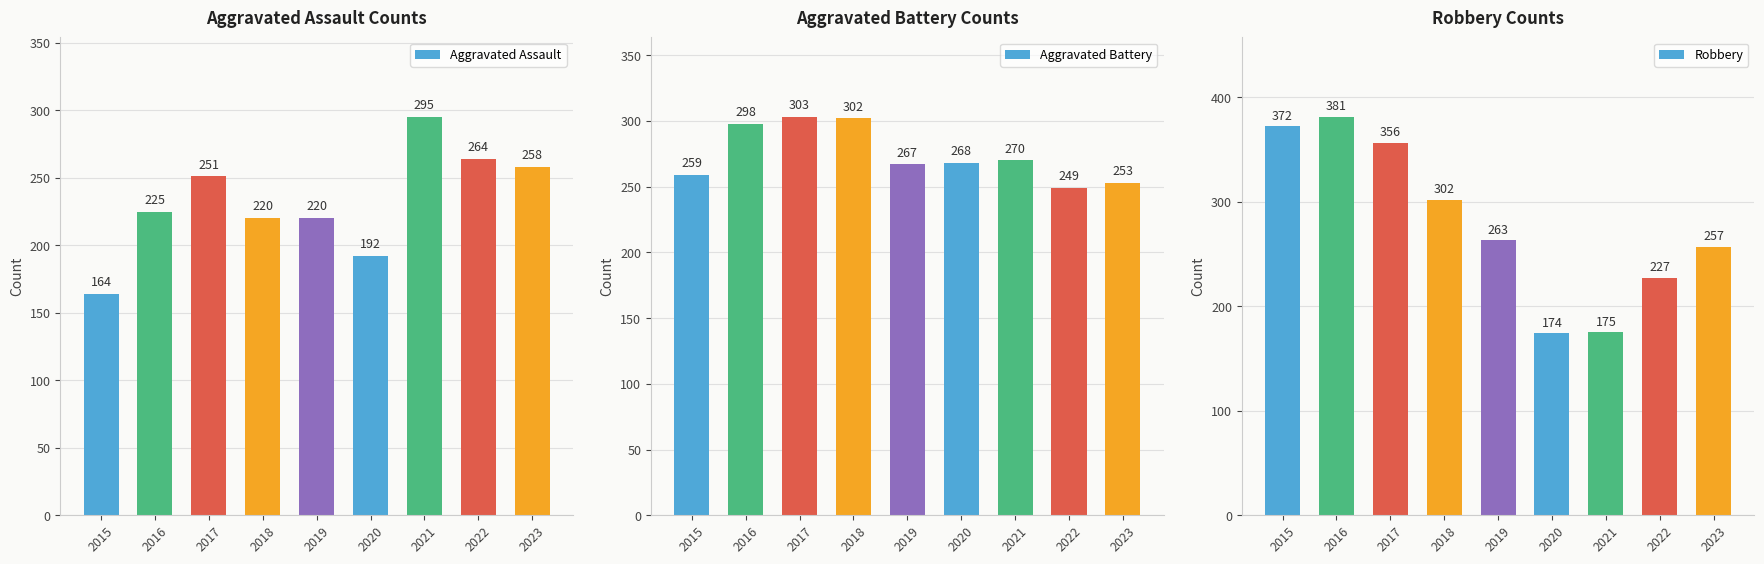

At which label does Aggravated Assault reach its peak?

2021